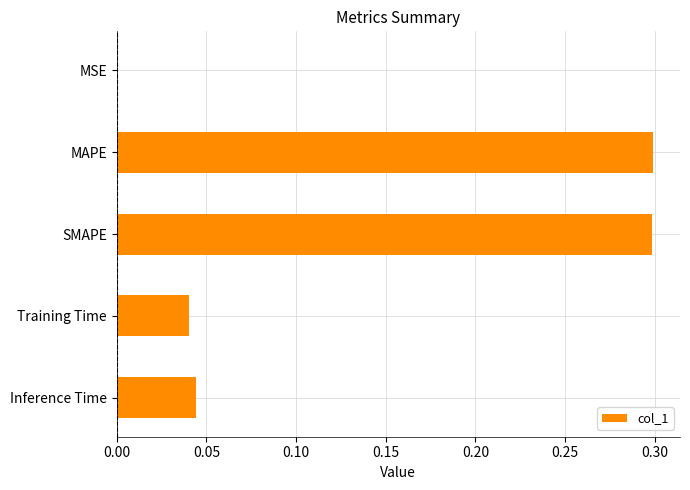

What is the sum of the values at SMAPE and Training Time?

0.3